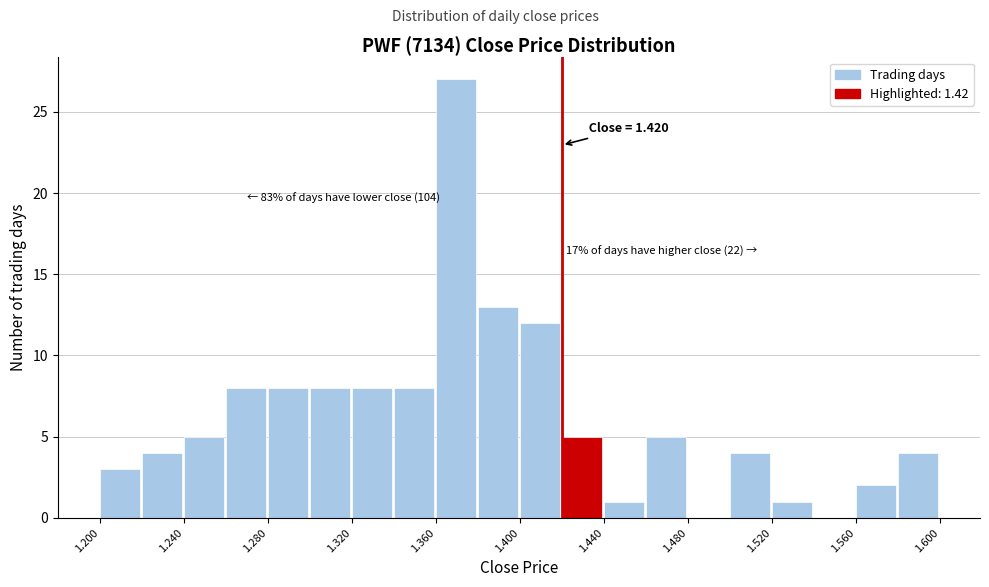

Over which range of the x-axis is the bar tallest?

1.36 to 1.38